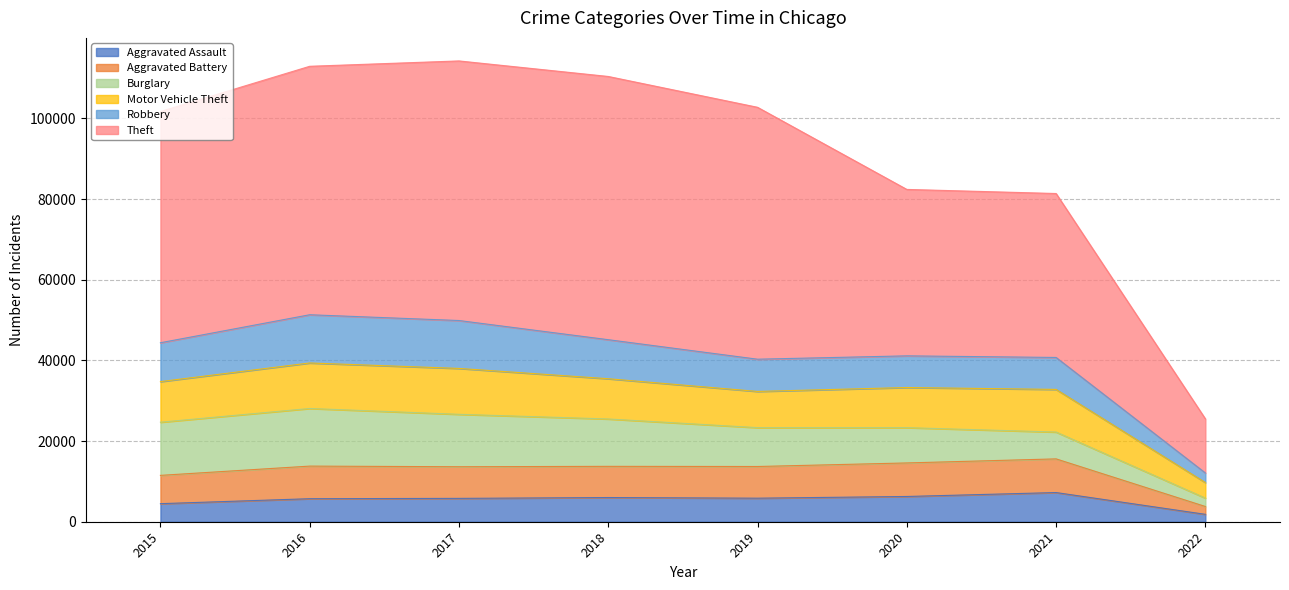

The Motor Vehicle Theft series shows 57766 at 2020. True or false?

False